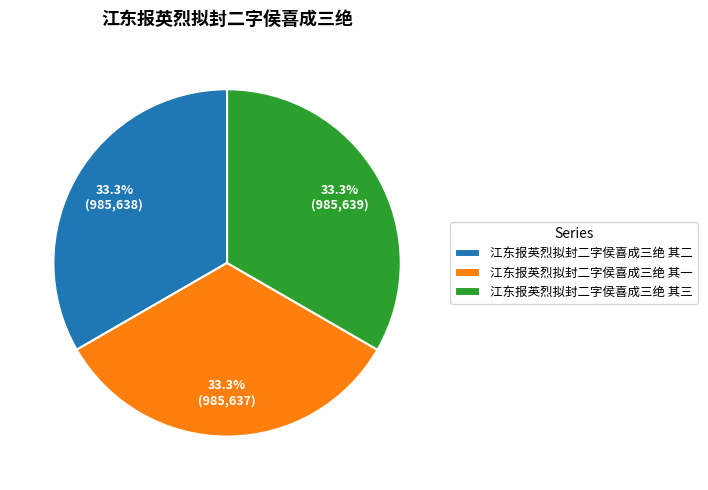

True or false: 江东报英烈拟封二字侯喜成三绝 其一 accounts for 26% of the total.

False